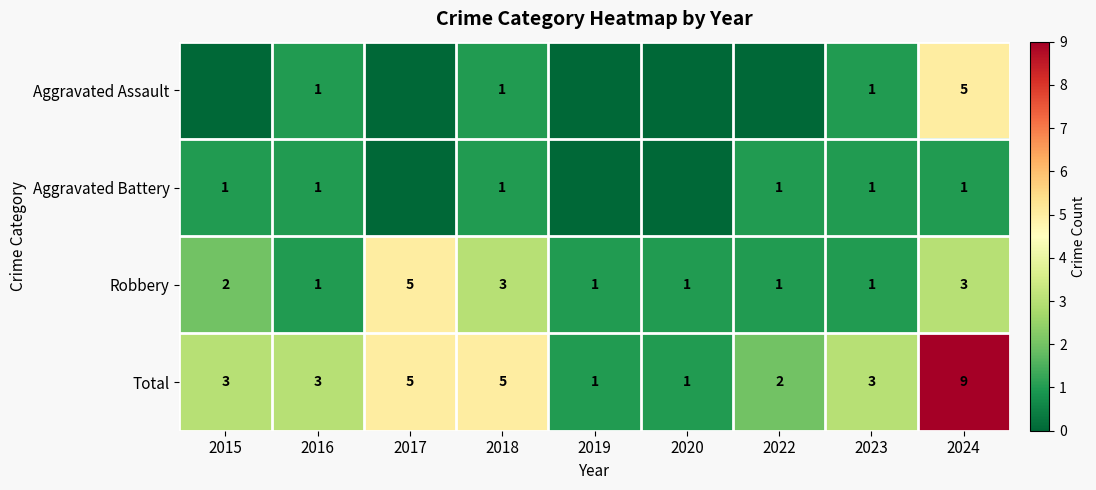

True or false: Robbery has a value of 3 at 2024.

True